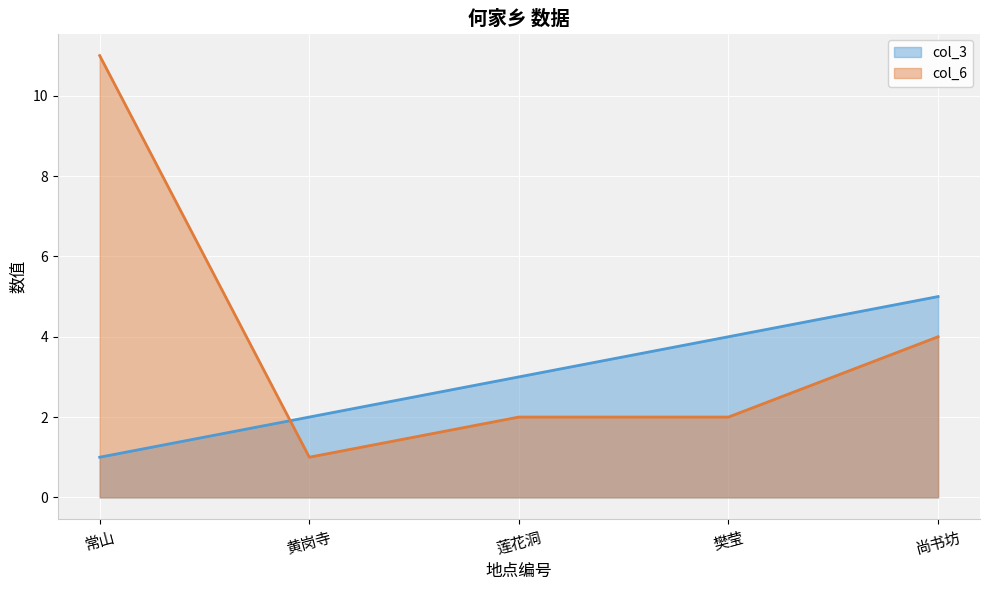

At which label does col_3 first exceed 3?

樊莹